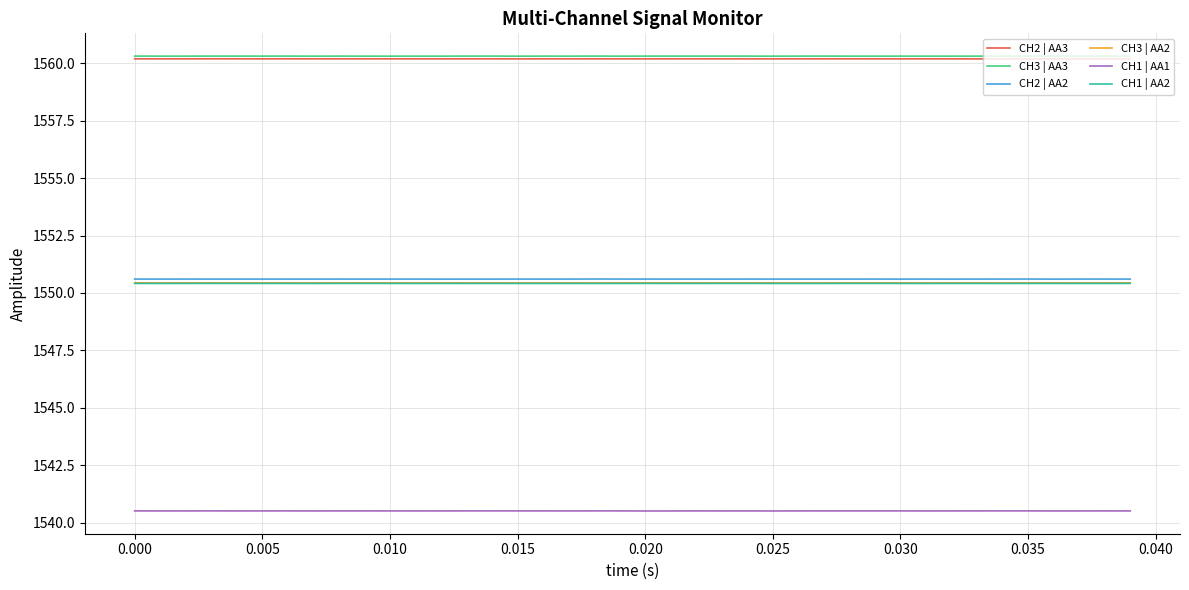

True or false: CH3 | AA2 and CH3 | AA3 intersect in this chart.

False